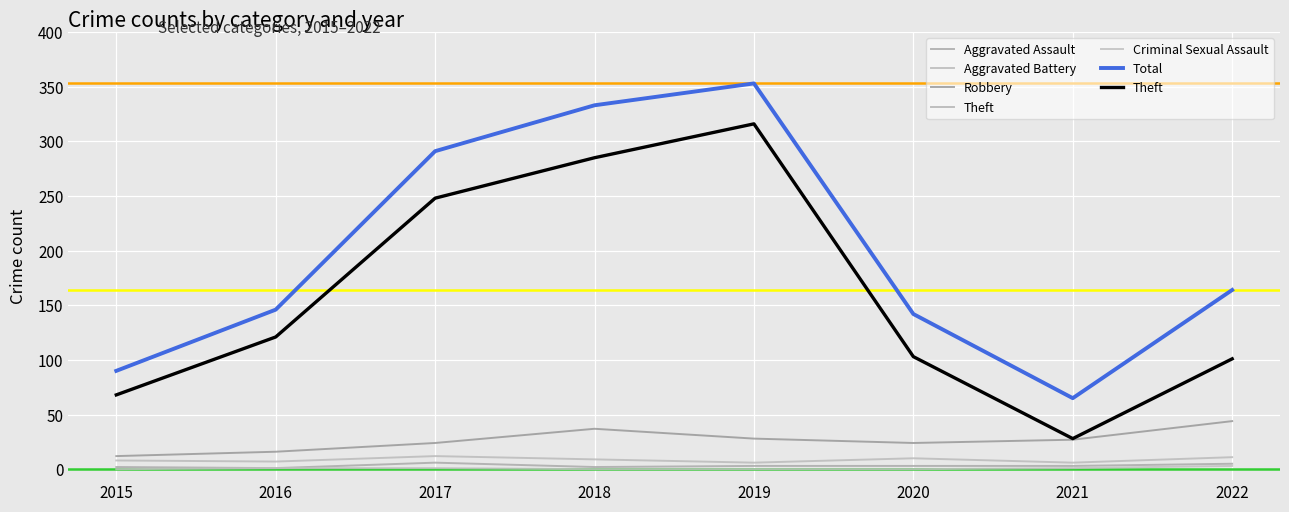

What value does the Aggravated Assault series have at 2016?

1